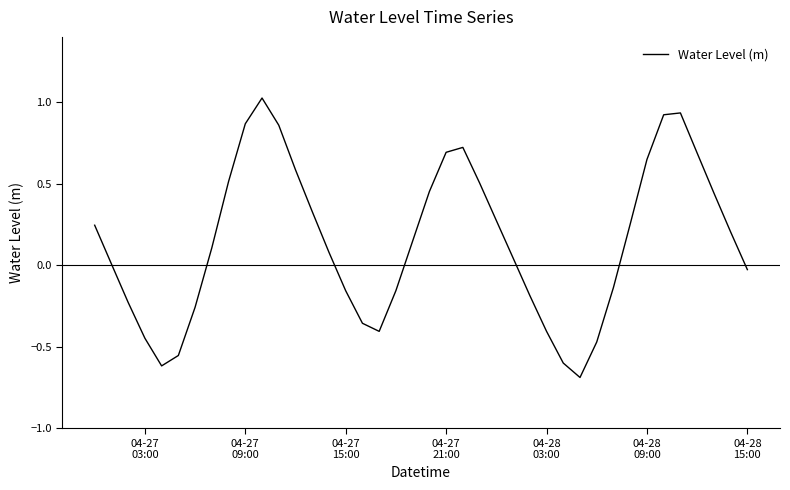

What is the minimum value shown in the chart?

-0.7